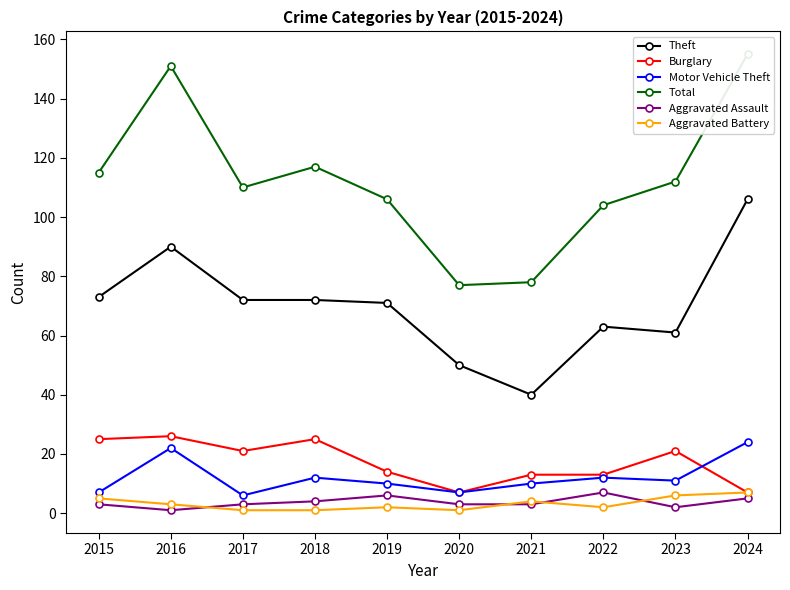

Which series has the largest range (max minus min)?

Total